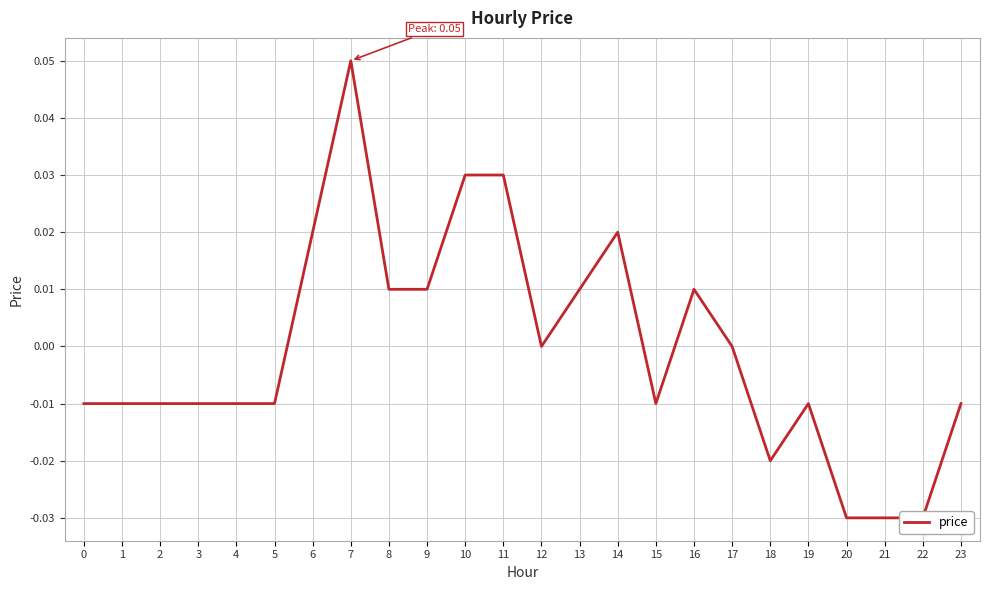

Where is the data nearest to the value 0?

12